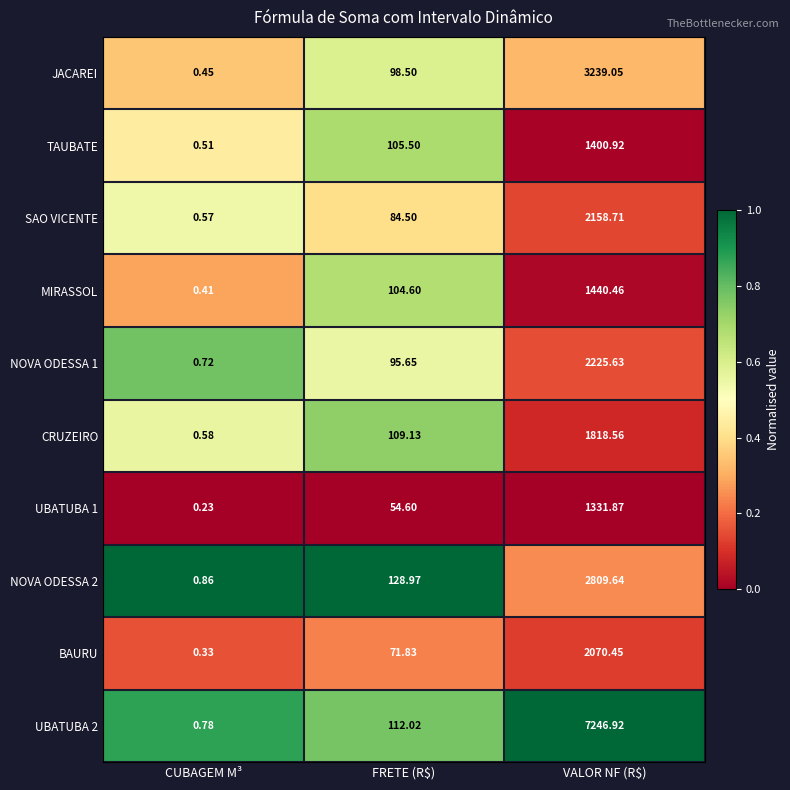

At which label does SAO VICENTE first exceed 84?

FRETE (R$)